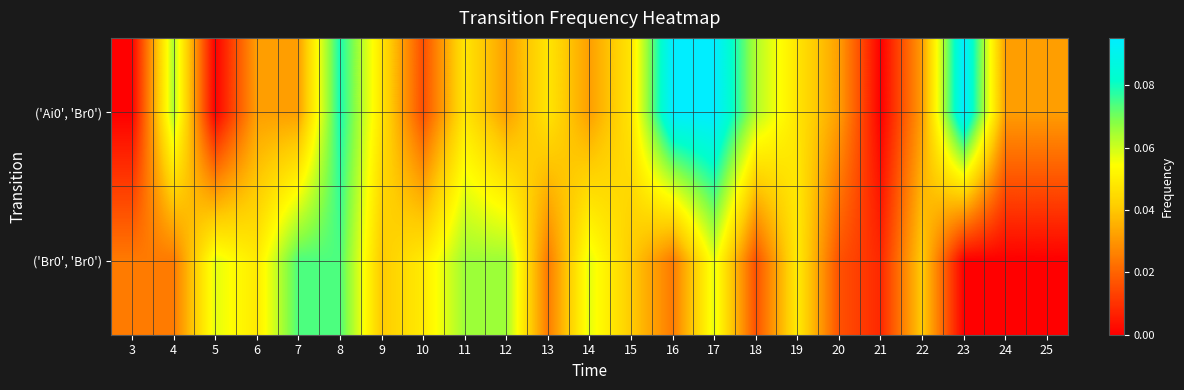

Which series has the largest total across all categories?

('Ai0', 'Br0')